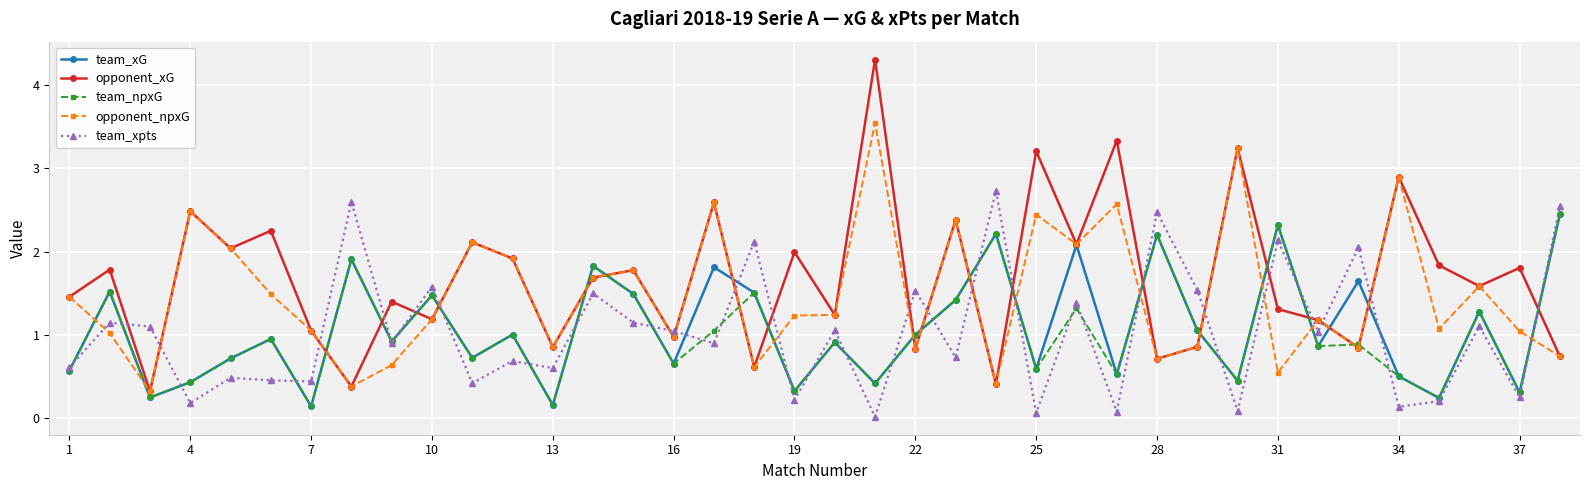

How many distinct data groups are displayed?

5